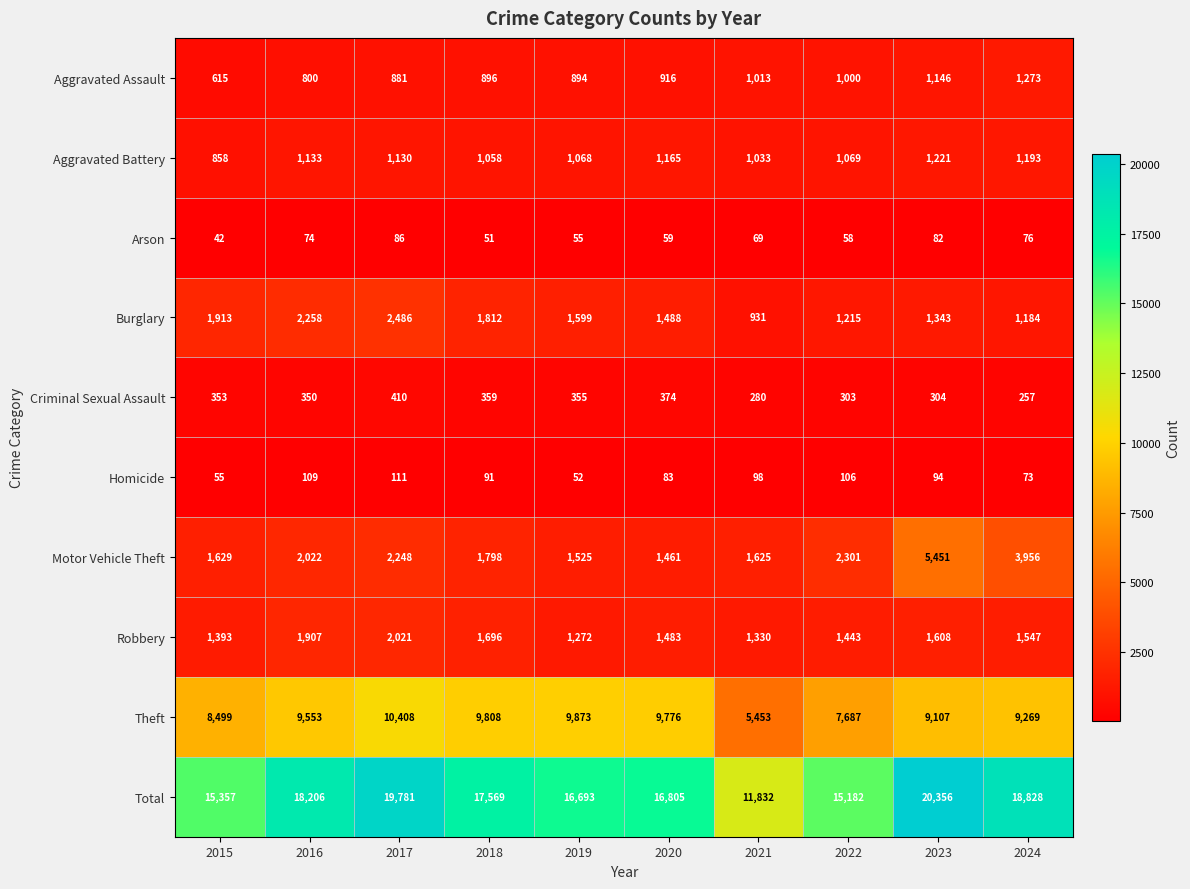

What is the smallest value displayed?

42